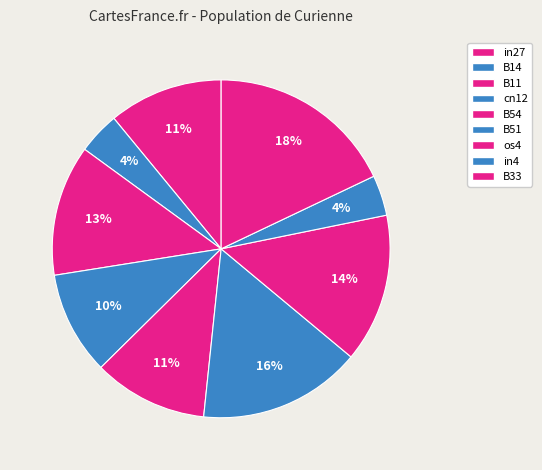

To the nearest percent, what is the difference between the B14 and B11 slice percentages?

9%